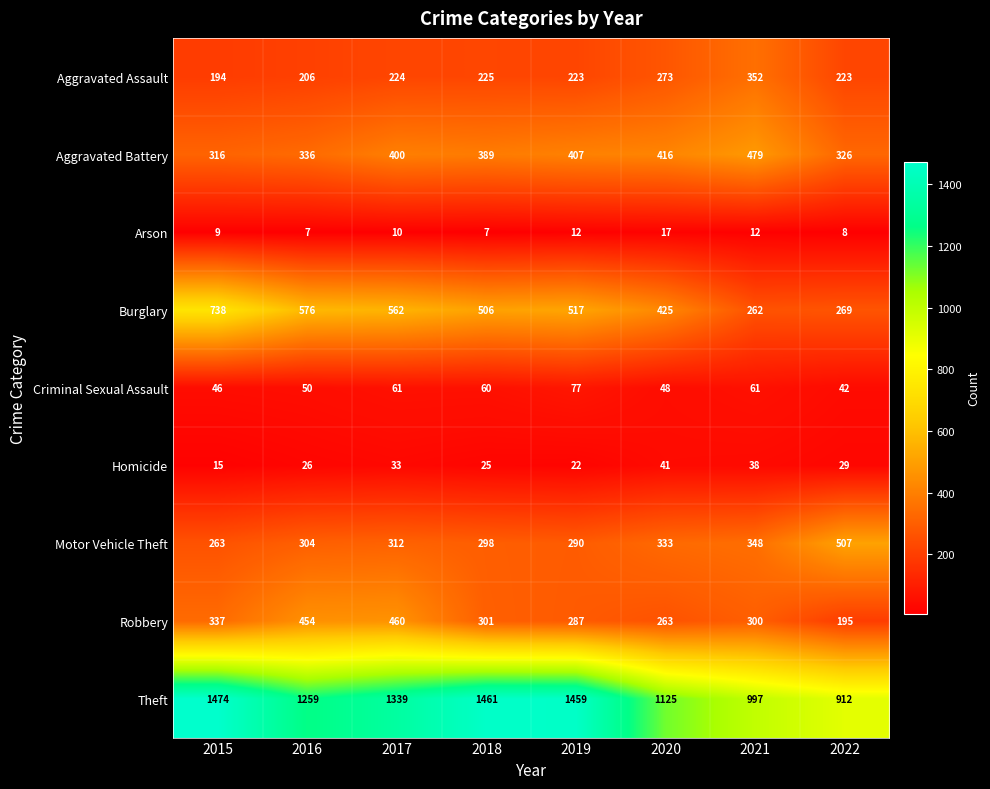

What is the difference between the highest and lowest values at 2017?

1329